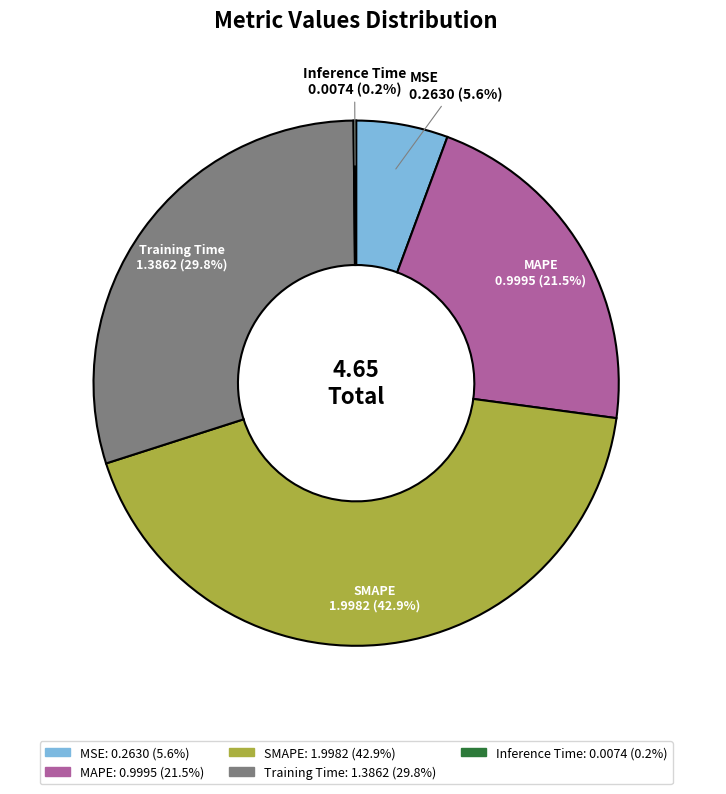

Which category has the smallest portion of the pie?

Inference Time